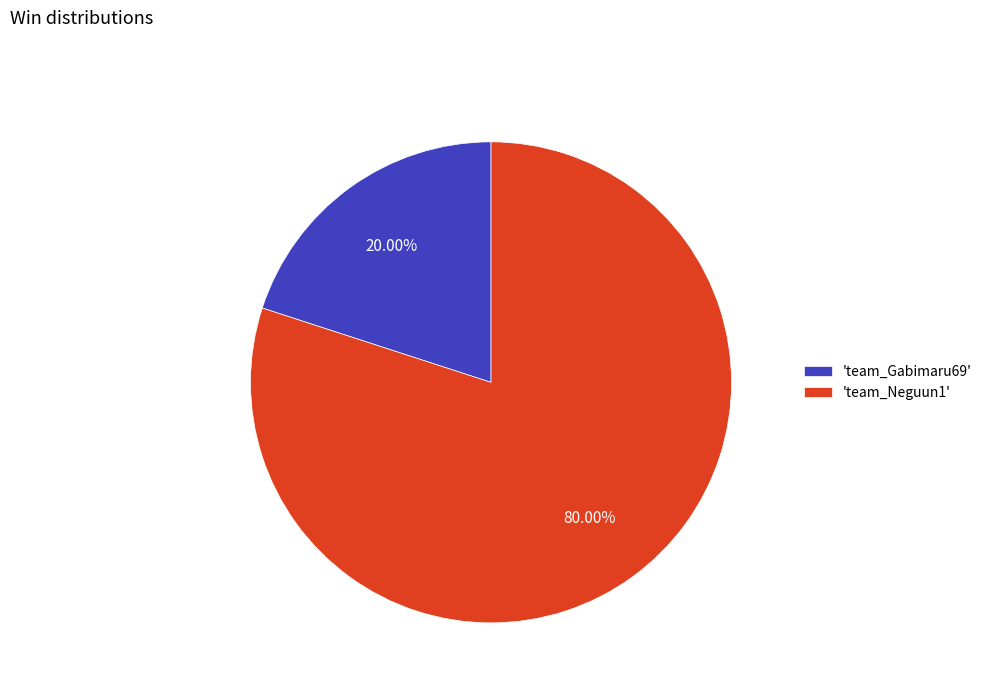

How many segments does this pie chart have?

2